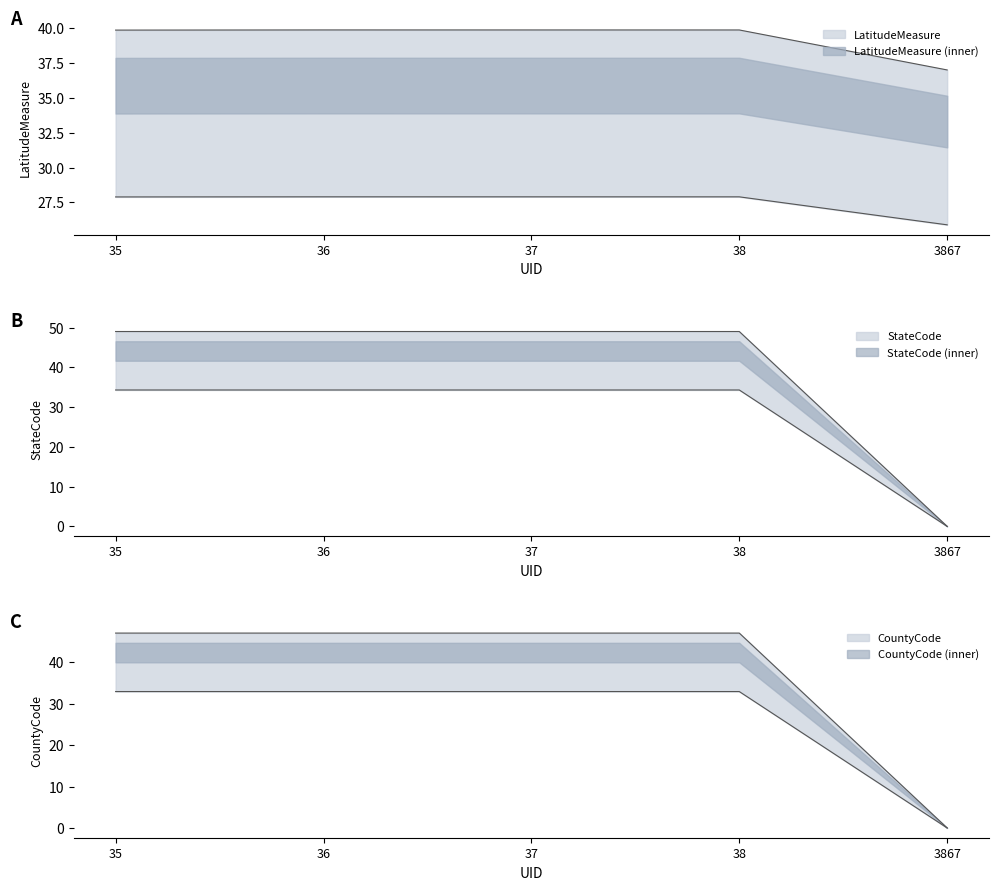

Between 35 and 38, which is larger?

38